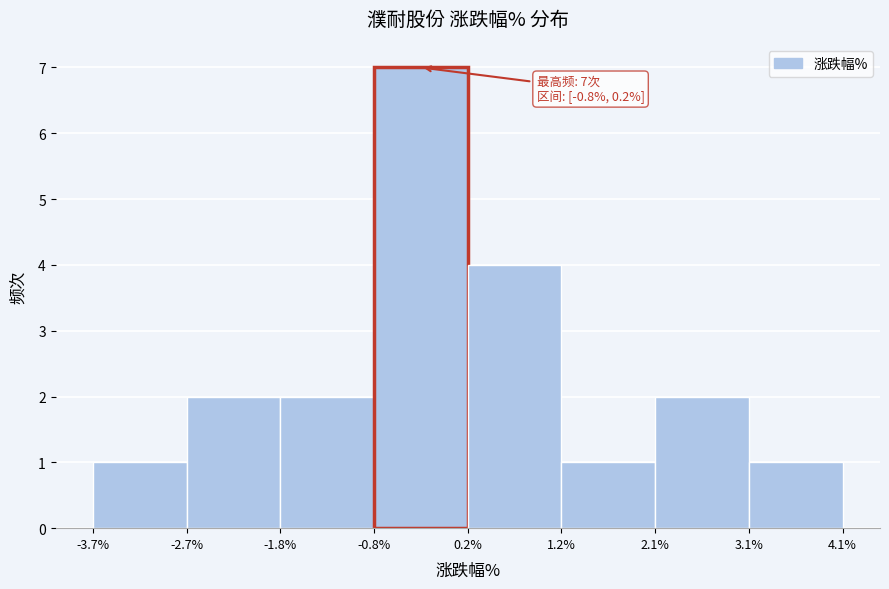

Which range on the x-axis has the tallest bar?

-0.8% to 0.2%